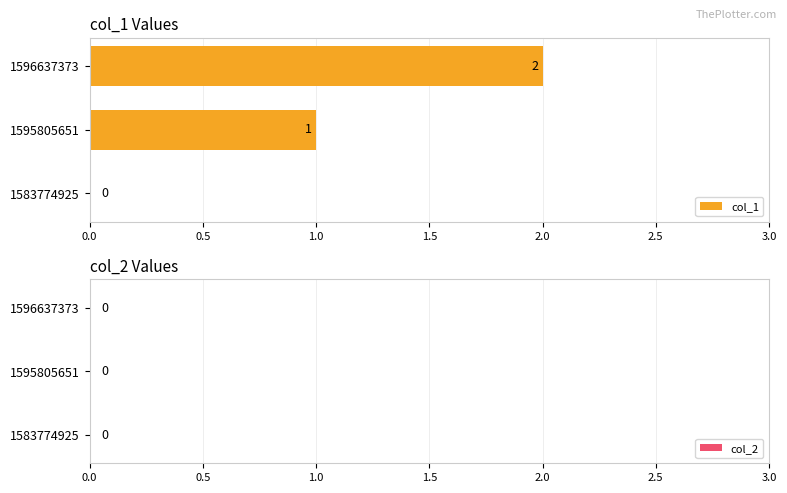

Between 1596637373 and 1583774925, which is larger?

1596637373